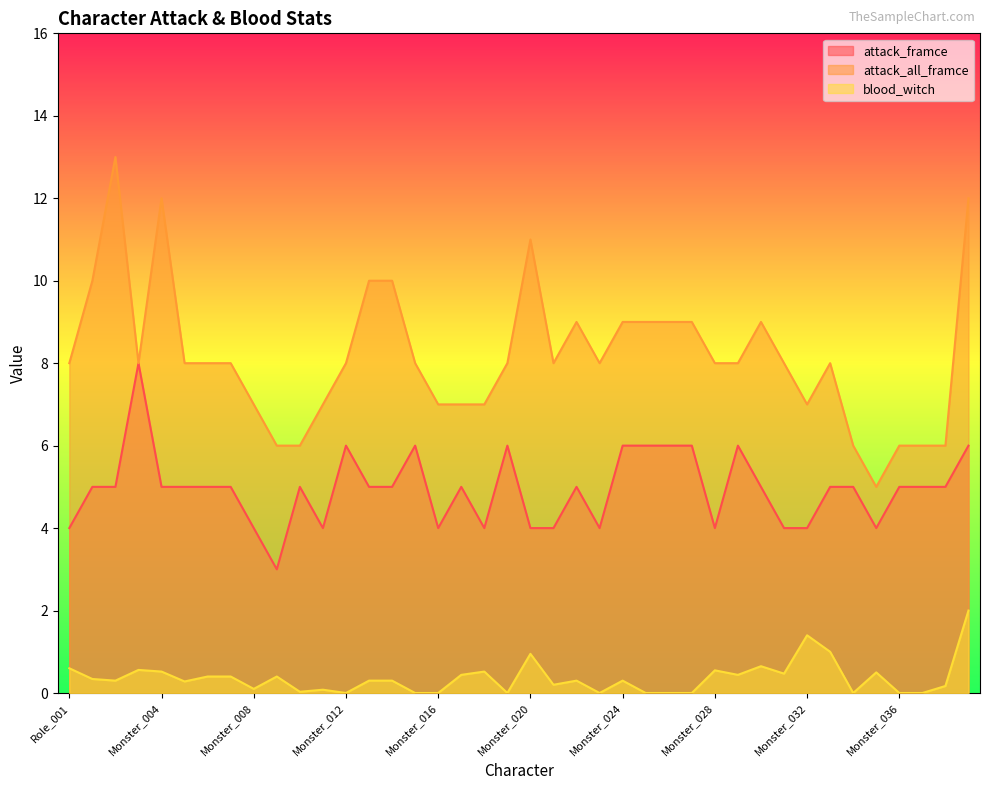

What value does the attack_all_framce series have at Role_001?

8.0